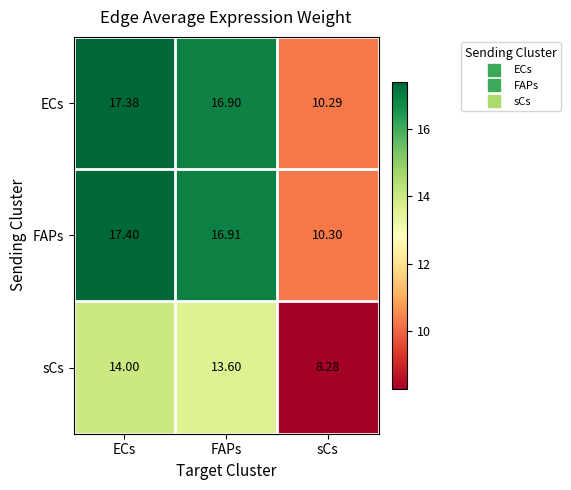

How many series are shown in this chart?

3